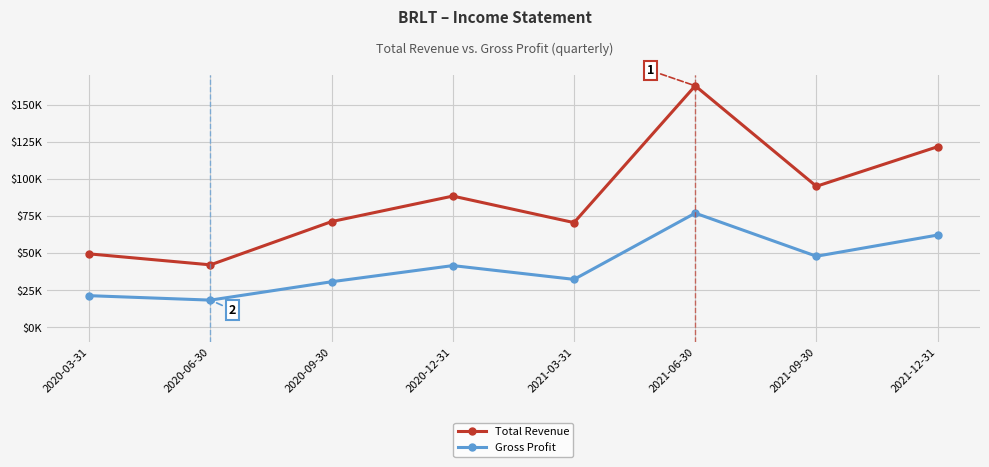

Reading left to right, list all the values displayed in this chart.

Total Revenue: 49600	42200	71400	88600	70700	163000	95200	121900
Gross Profit: 21400	18400	30800	41700	32400	77100	48000	62300